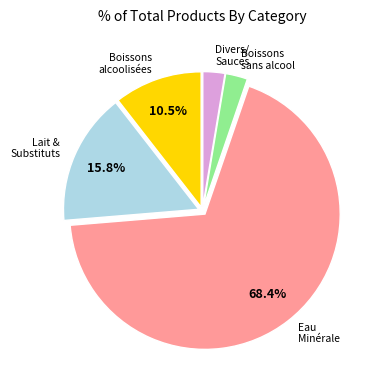

Count the number of slices in the pie.

5